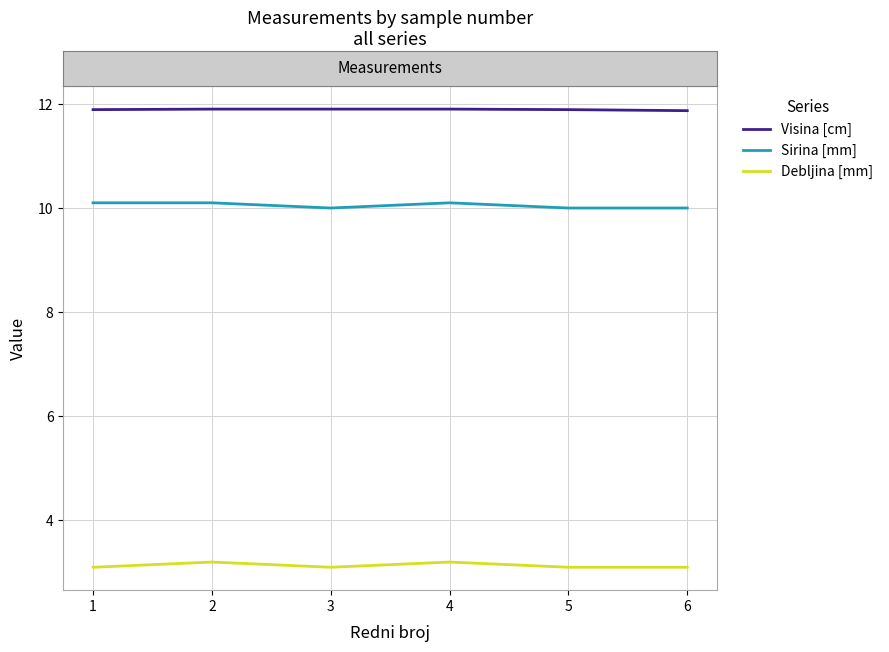

Is it true that Debljina [mm] equals 3.2 at 4?

True